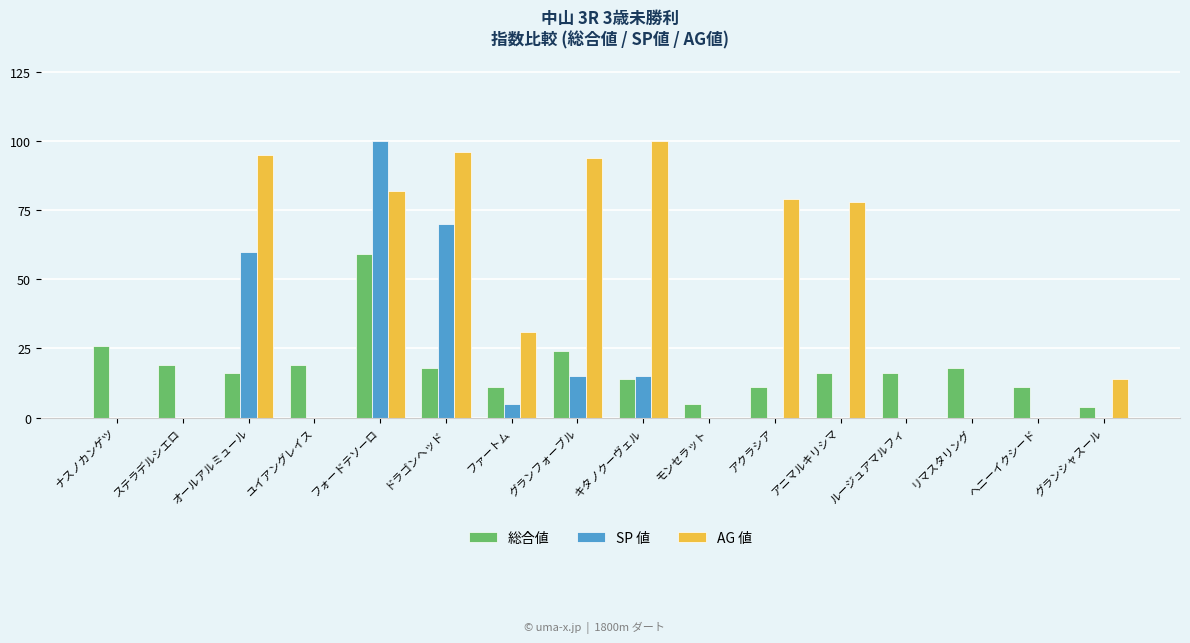

What are all the series names shown in the legend?

総合値, SP 値, AG 値